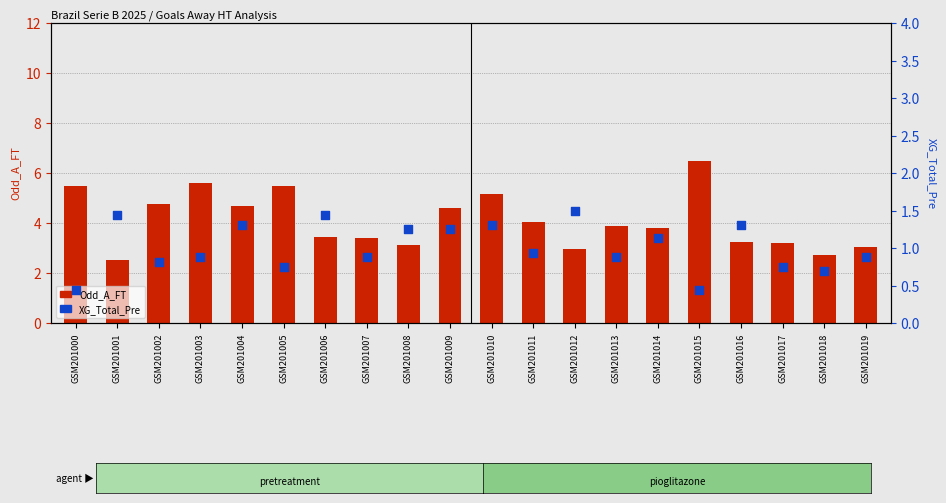

At which category is the sum across all series the highest?

GSM201015